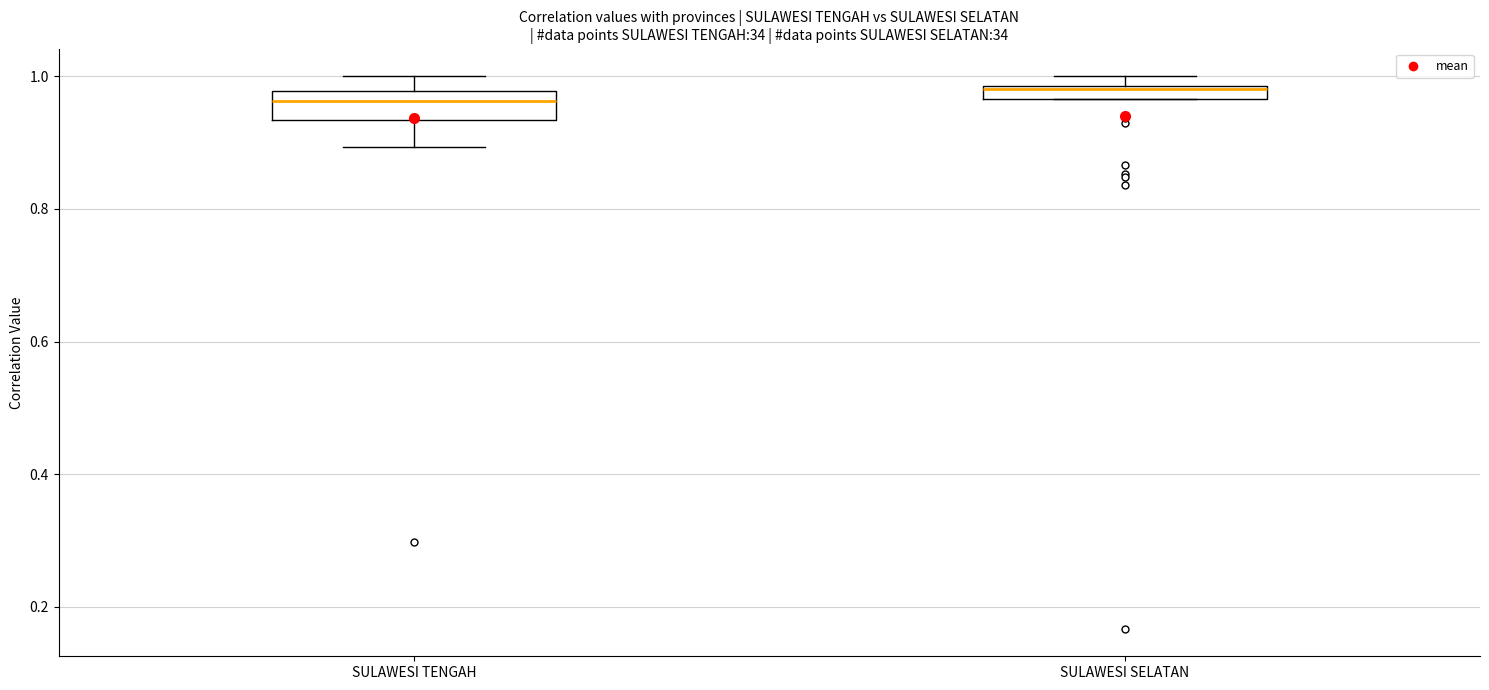

Where is the lower edge of the box for SULAWESI TENGAH on the y-axis? The values are not printed on the chart, so give them approximately, as read against the axis.

0.94